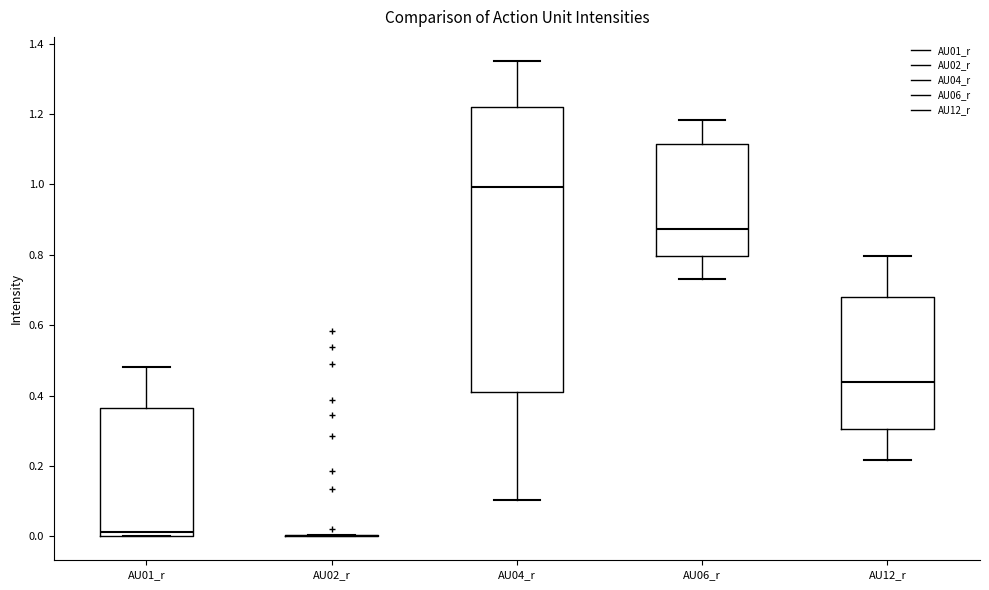

Comparing the boxes themselves (not the whiskers), which one is the tallest?

AU04_r